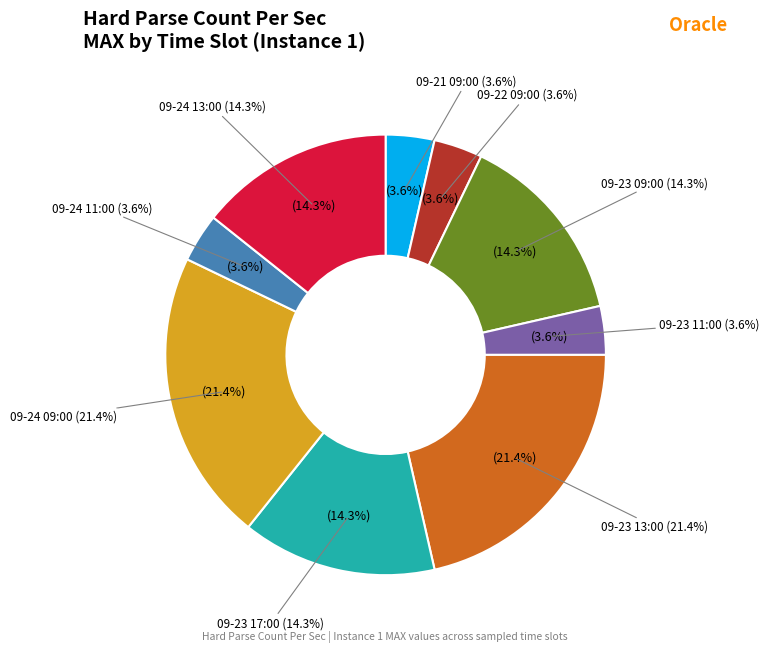

True or false: 09-21 09:00 accounts for 4% of the total.

True